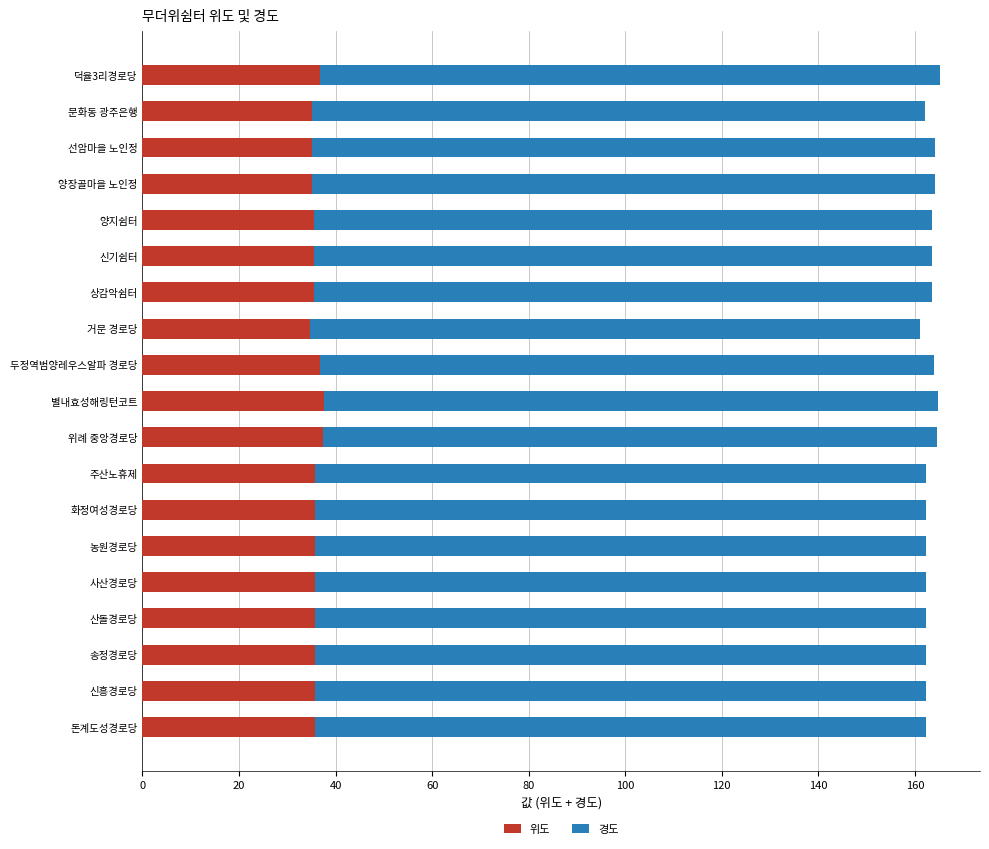

The 위도 series shows 35.7 at 화정여성경로당. True or false?

True